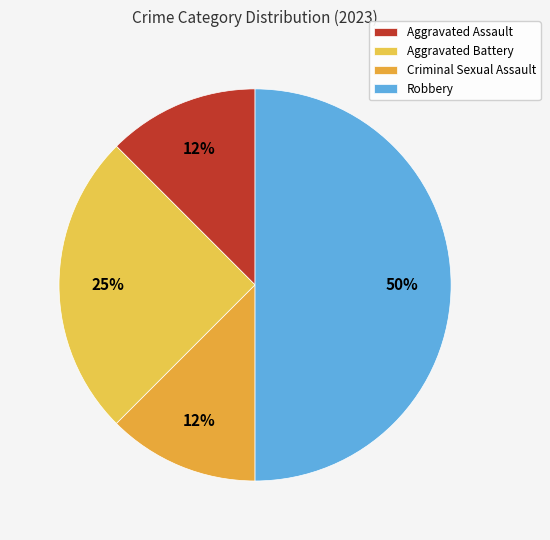

Which slice is the smallest?

Aggravated Assault